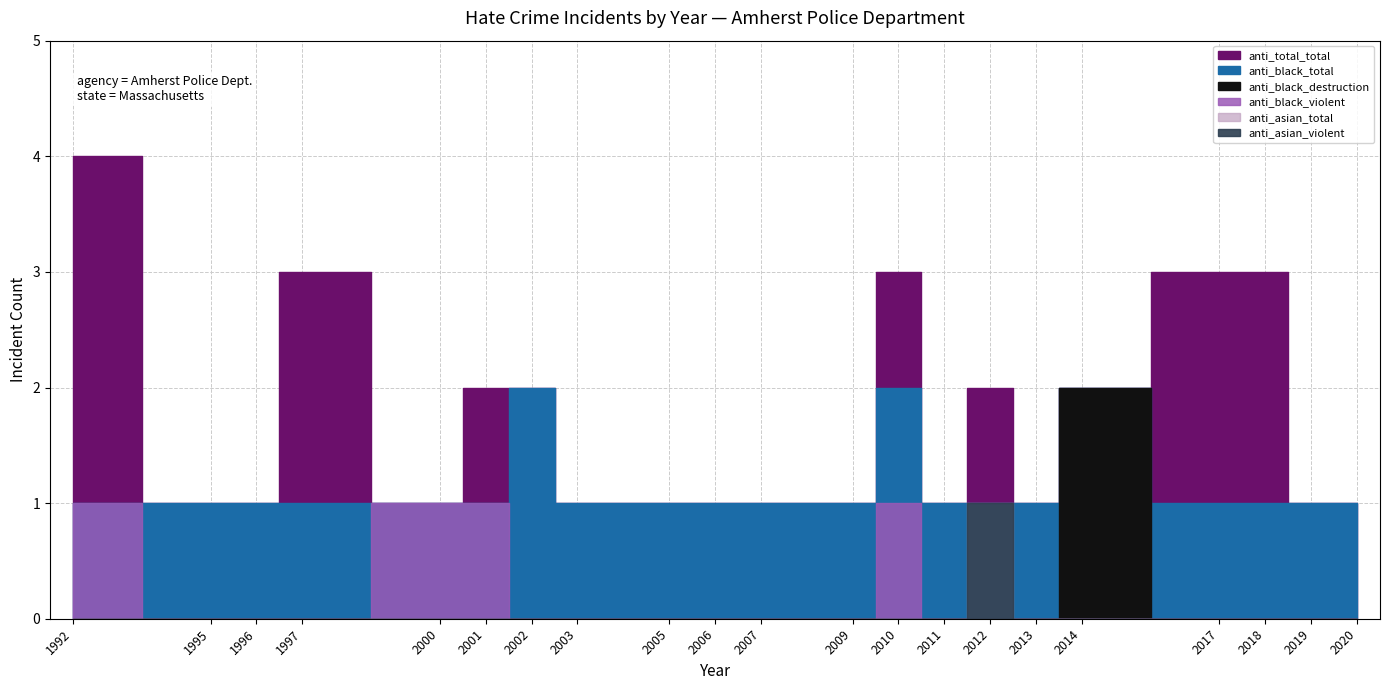

True or false: anti_asian_violent has more than 1 points higher than both neighbors.

False